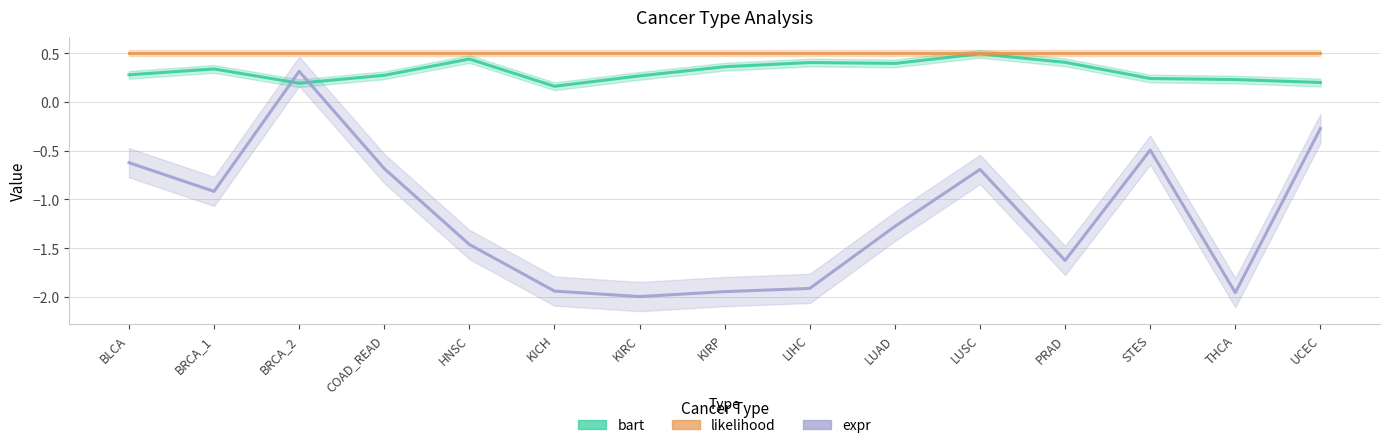

Which category has the lowest value in the expr series?

KIRC